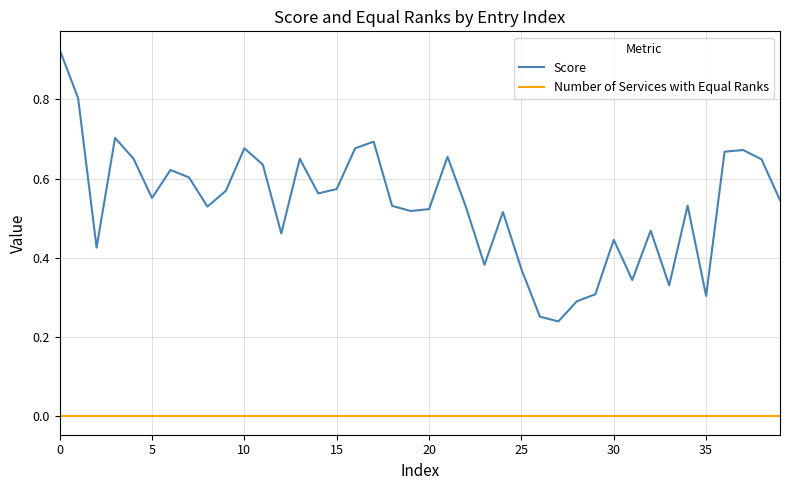

List the series in order of their overall mean, lowest first.

Number of Services with Equal Ranks, Score